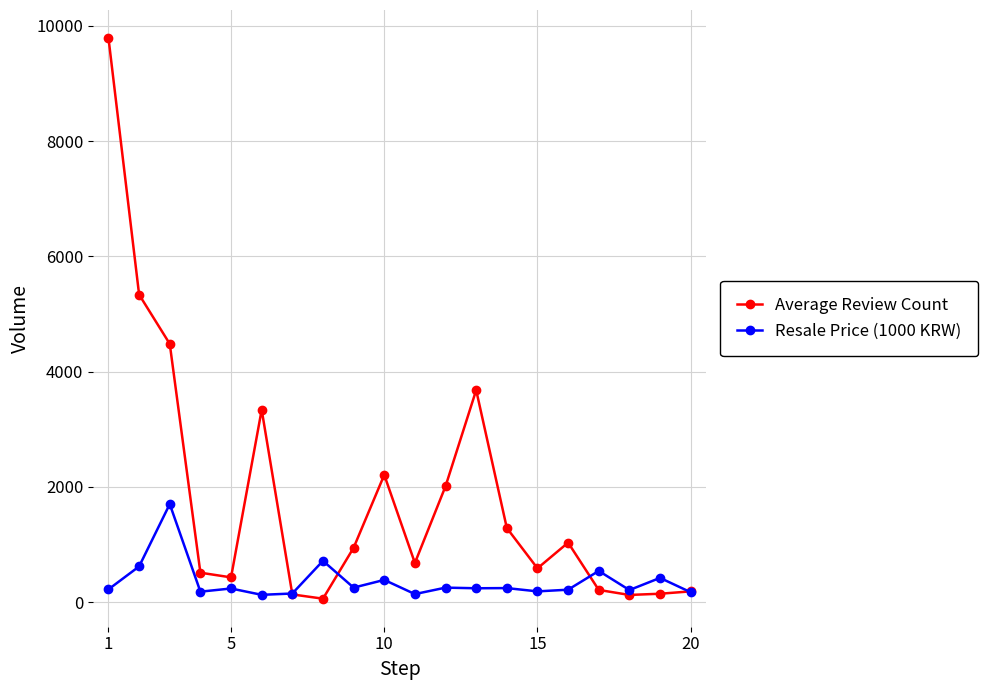

Does the chart display data point markers on the line(s)?

Yes